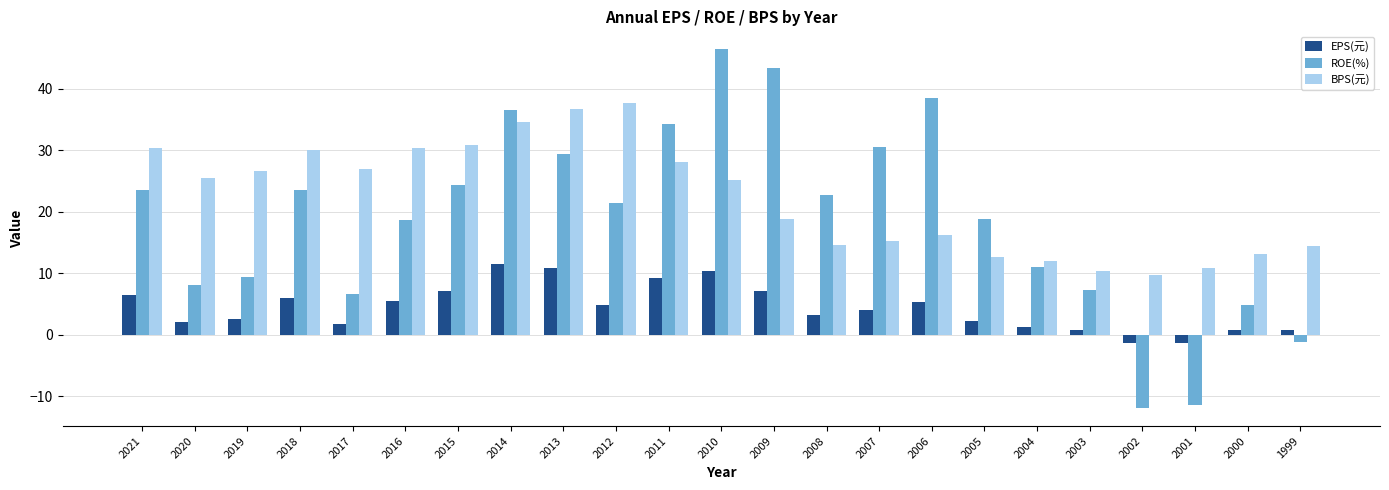

The BPS(元) series shows 12.1 at 2014. True or false?

False